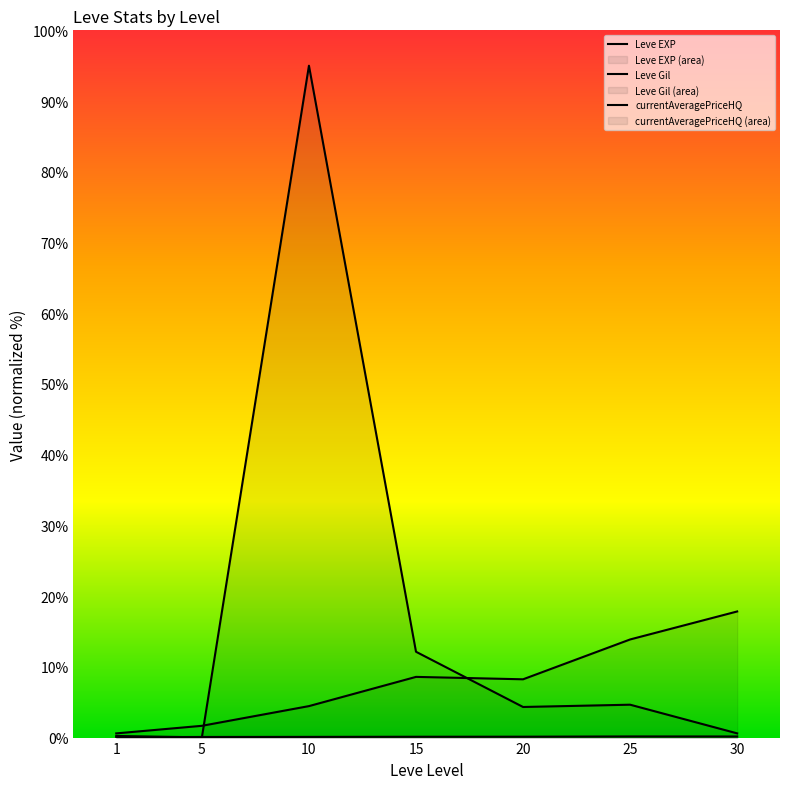

What is the sum of the Leve EXP values at 30 and 15?

26.4